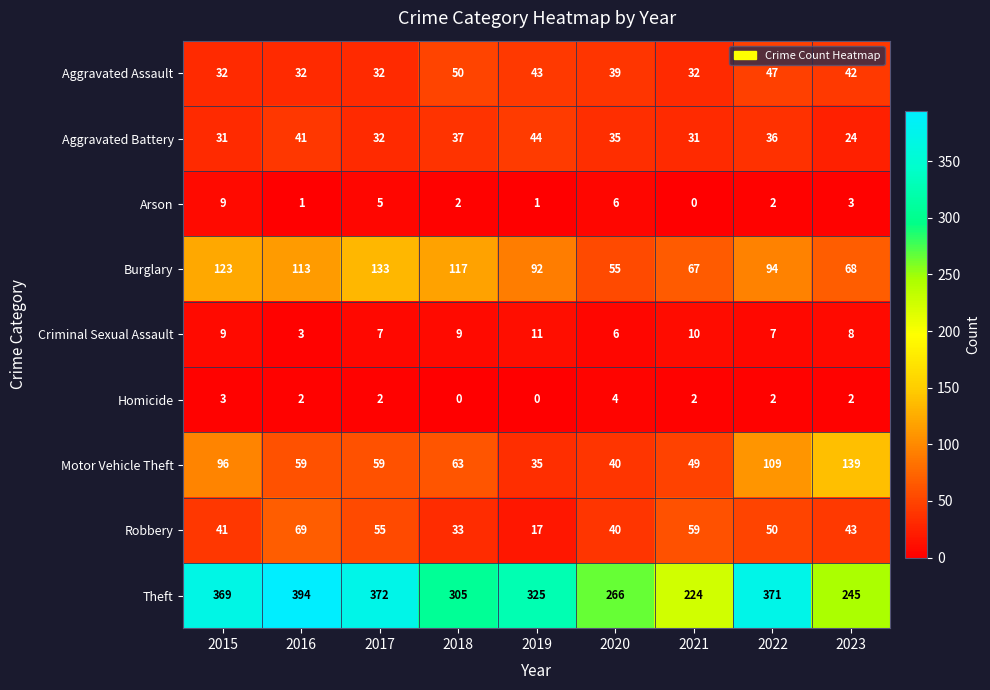

What value does the Aggravated Assault series have at 2021?

32